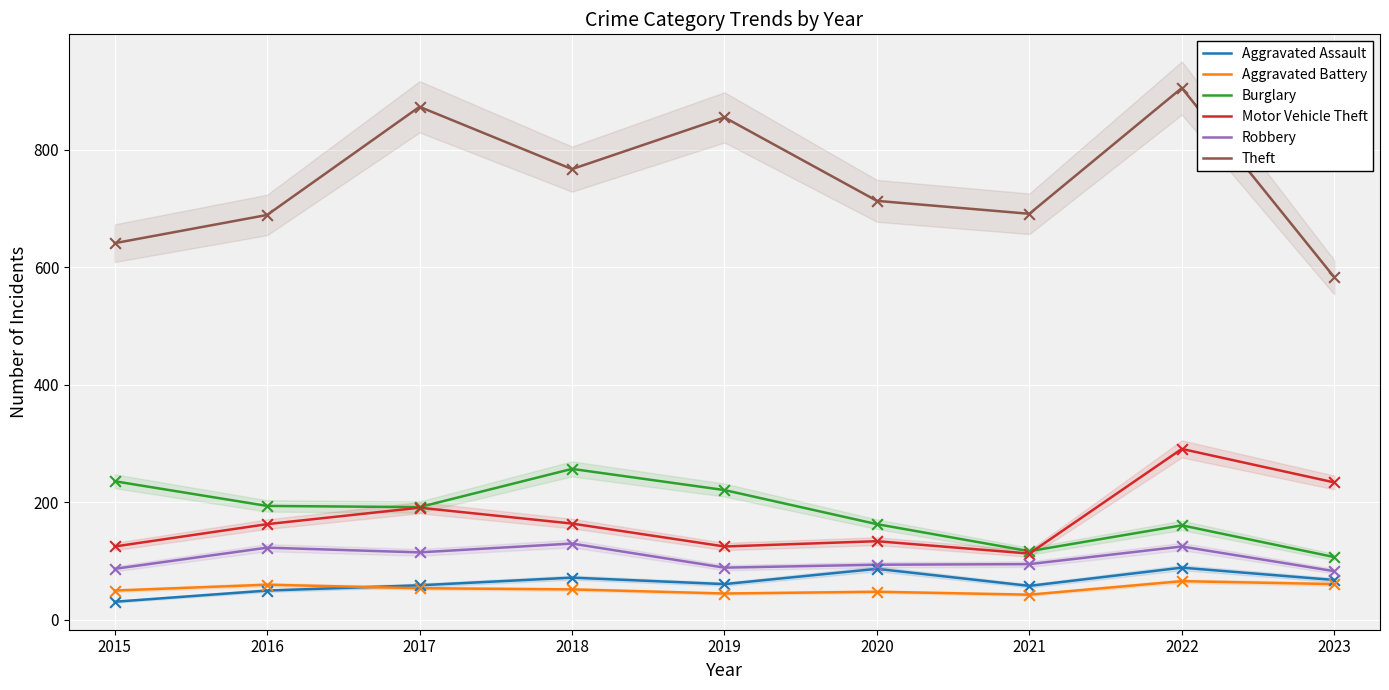

Which series has the widest spread of Y values?

Theft